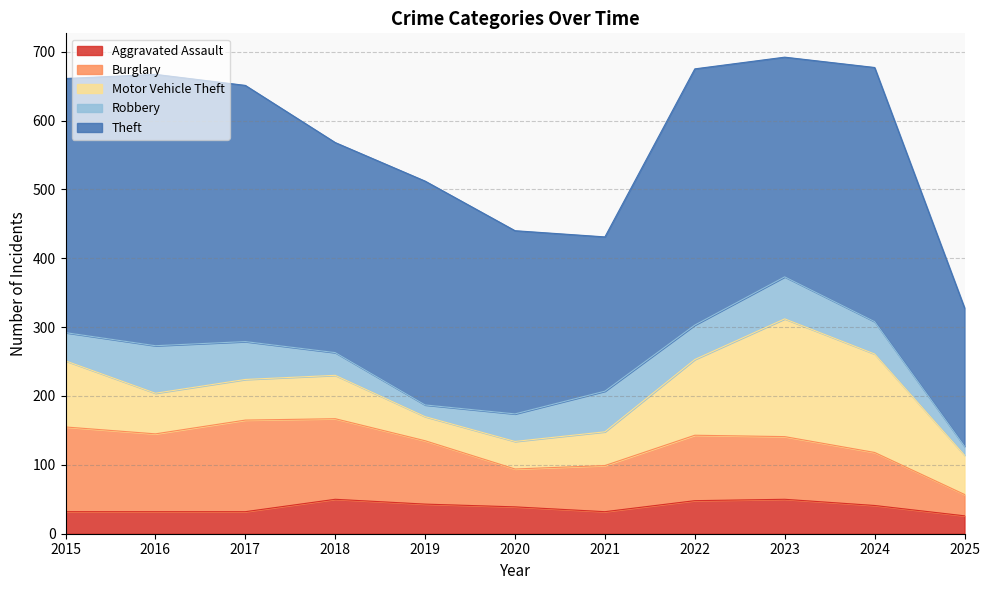

What is the difference between the Burglary values at 2016 and 2018?

4